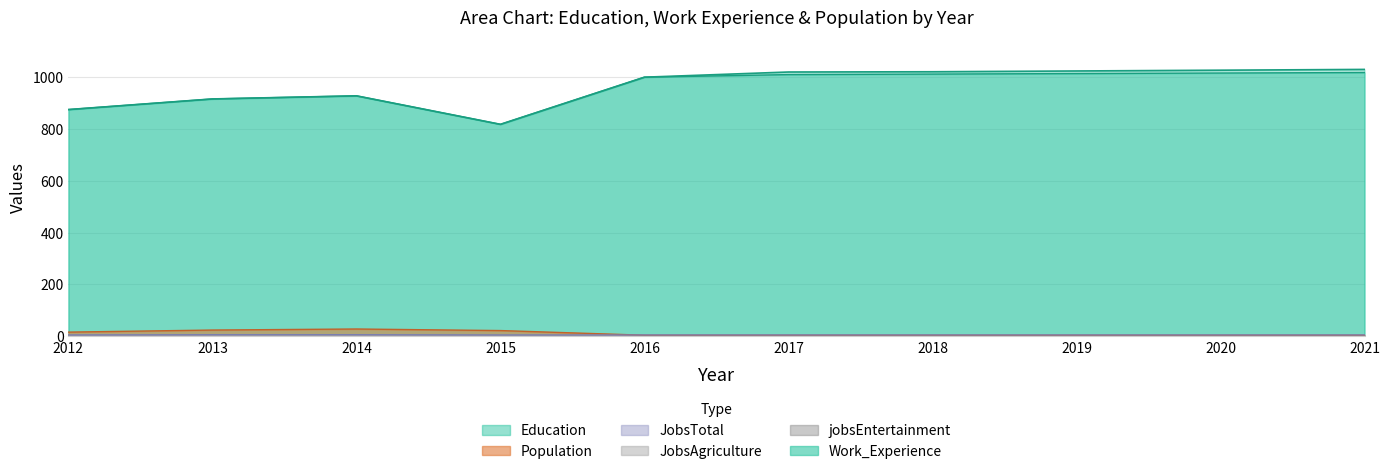

Which series has the largest total across all categories?

Education